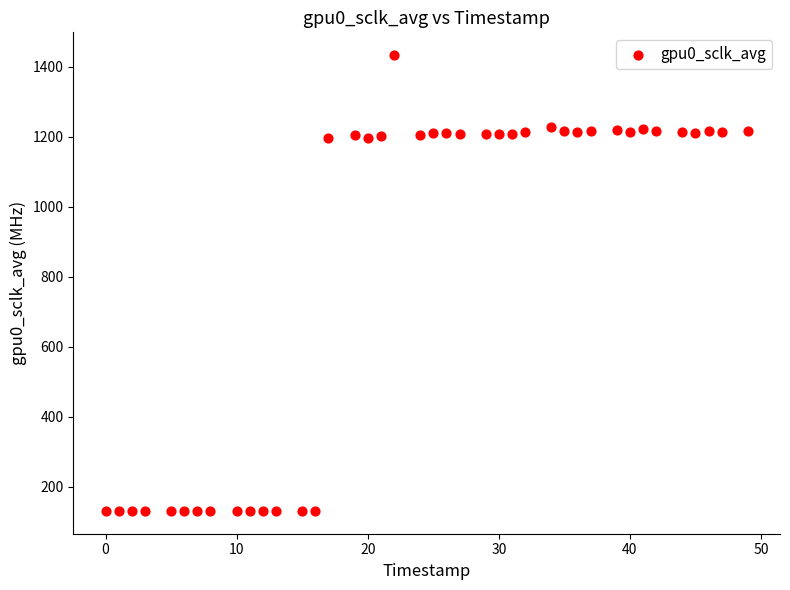

What is the range of X values (max minus min)?

49.0